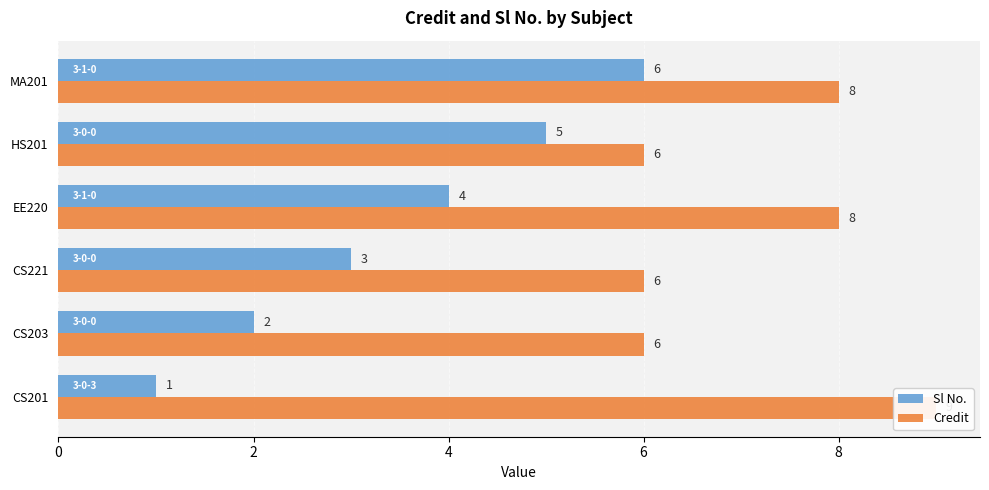

Which series has the largest range (max minus min)?

Sl No.